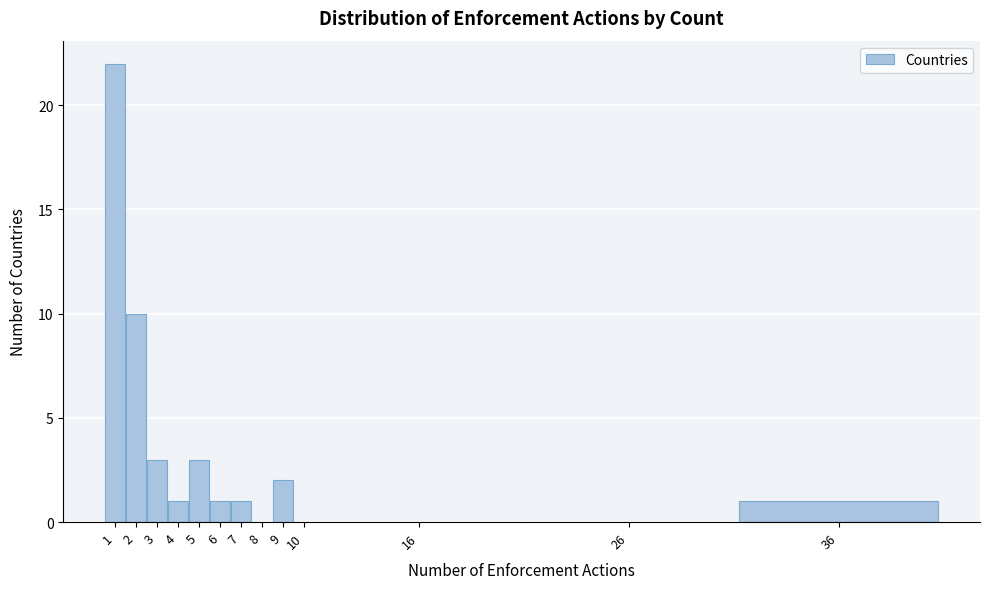

Reading left to right, transcribe all the data shown in this chart.

1=22	2=10	3=3	4=1	5=3	6=1	7=1	8=0	9=2	10=0	16=0	26=0	36=1